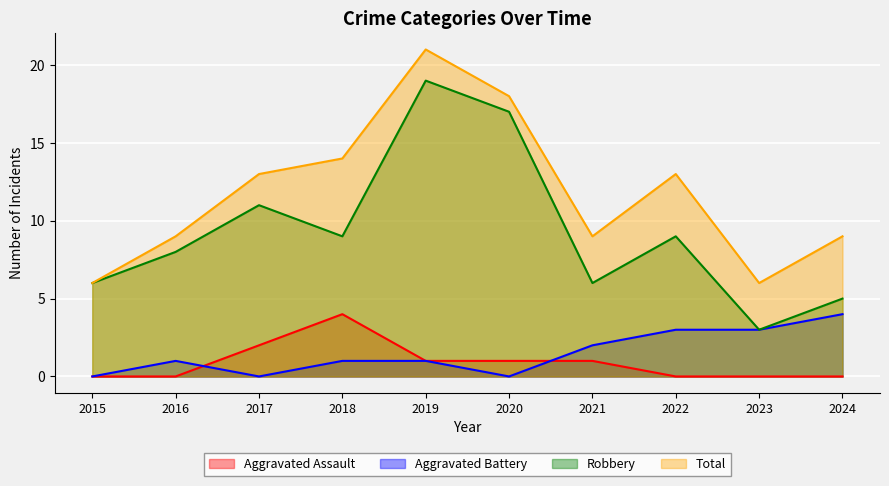

How many lines are shown in the chart?

4